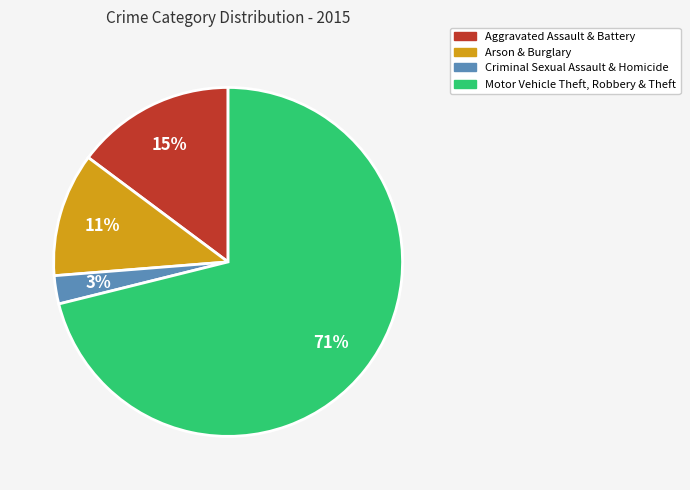

Between Motor Vehicle Theft, Robbery & Theft and Criminal Sexual Assault & Homicide, which is larger?

Motor Vehicle Theft, Robbery & Theft